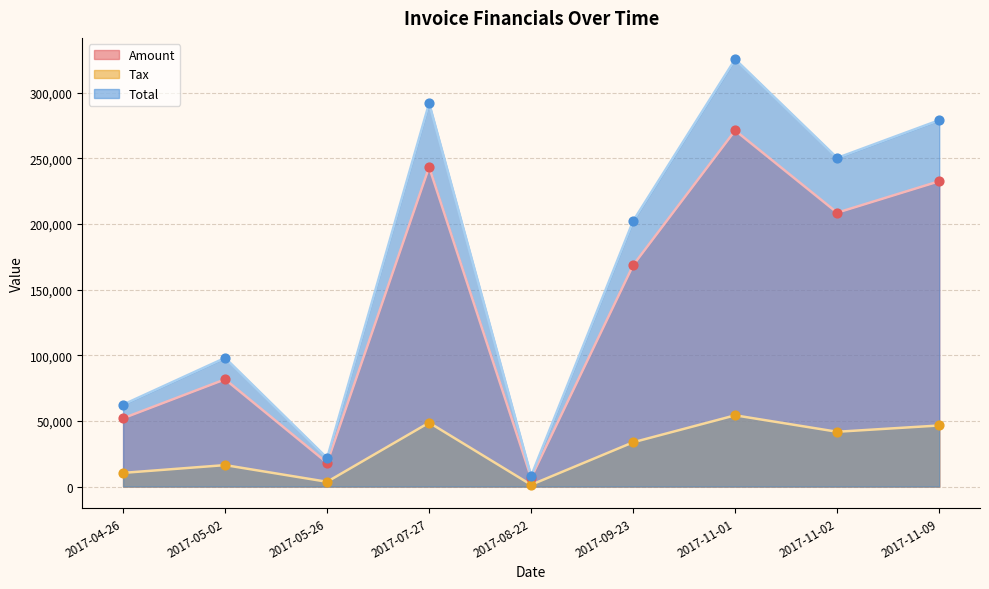

What is the total value across all series at 2017-11-09?

558211.6